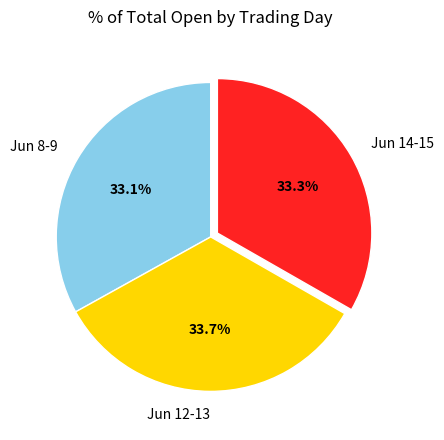

Do Jun 14-15 and Jun 12-13 together represent more than half of the pie?

Yes